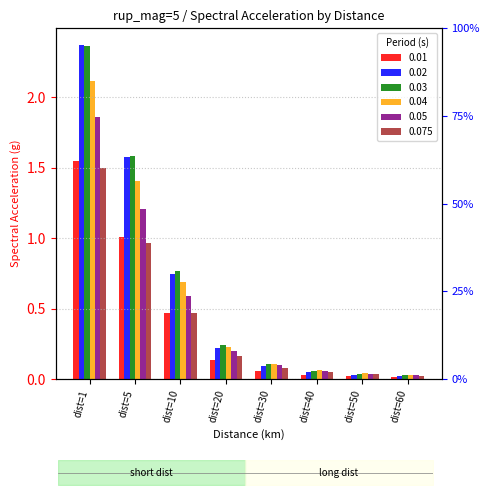

At which category is the sum across all series the highest?

dist=1